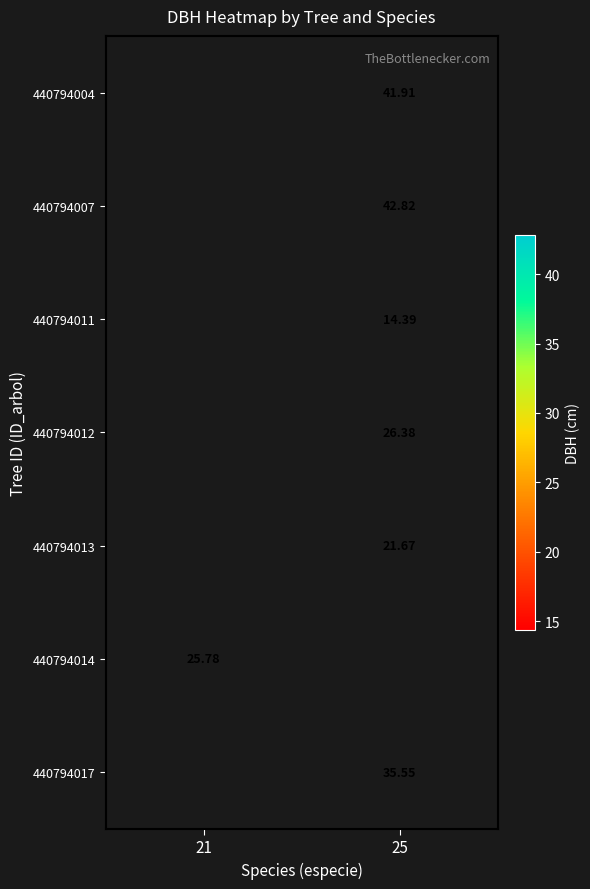

What is the spread (max minus min) of values at 25?

28.4